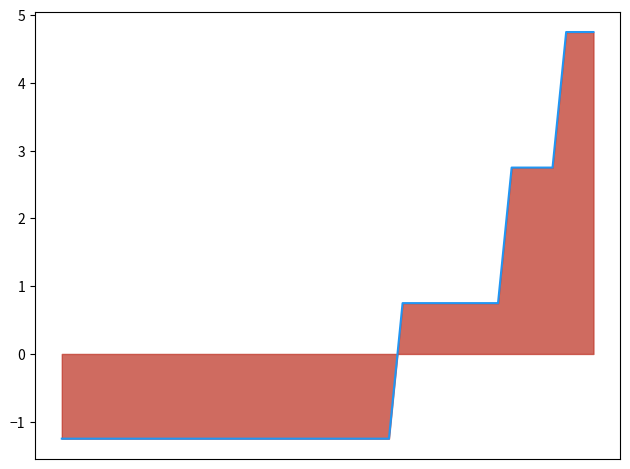

List the labels in order of value, smallest first.

0, 1, 2, 3, 4, 5, 6, 7, 8, 9, 10, 11, 12, 13, 14, 15, 16, 17, 18, 19, 20, 21, 22, 23, 24, 25, 26, 27, 28, 29, 30, 31, 32, 33, 34, 35, 36, 37, 38, 39